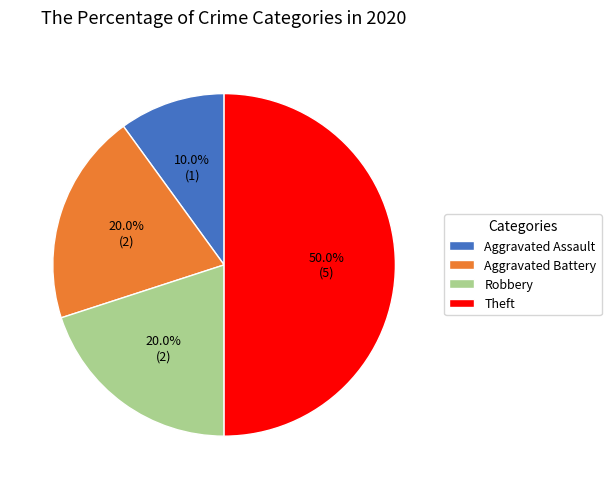

Does Robbery account for over 50% of the chart?

No